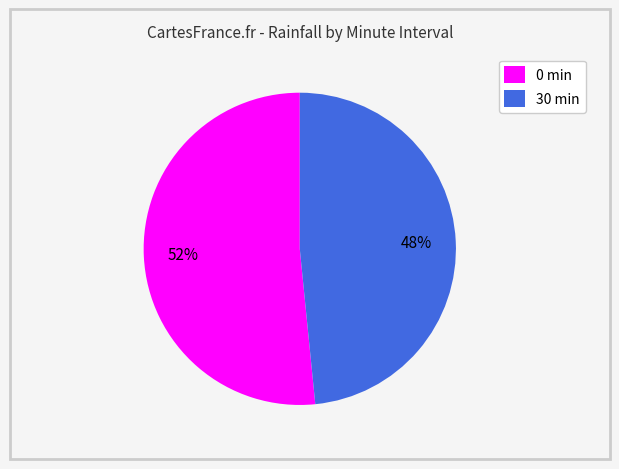

Is there a majority slice in this chart?

Yes